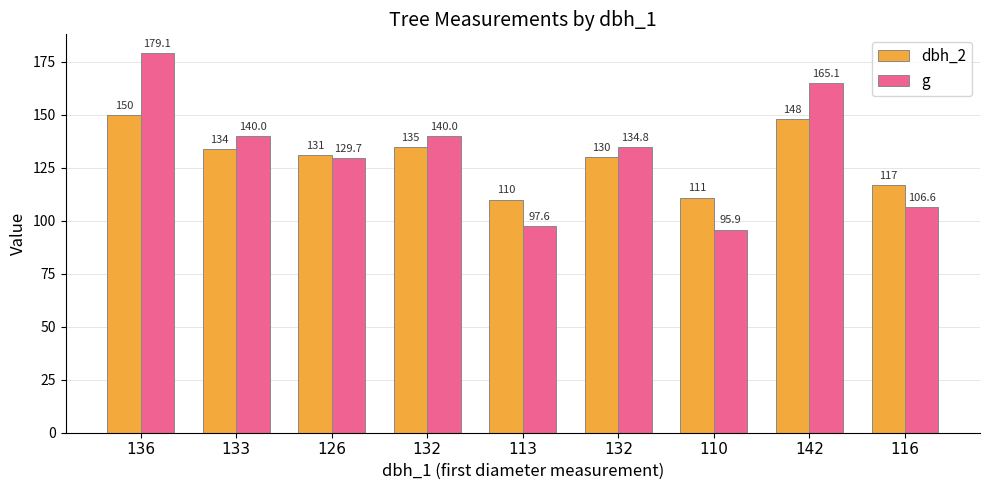

How many data points in g are less than 134?

4